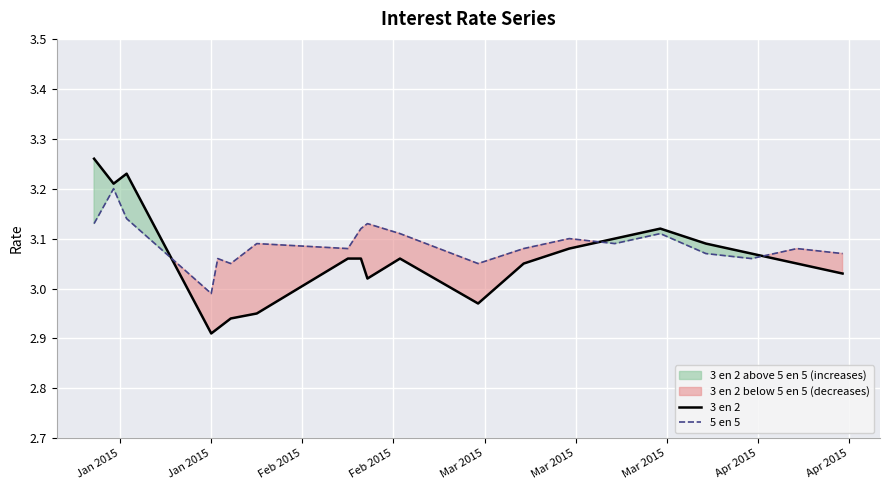

What are all the series names shown in the legend?

3 en 2, 5 en 5